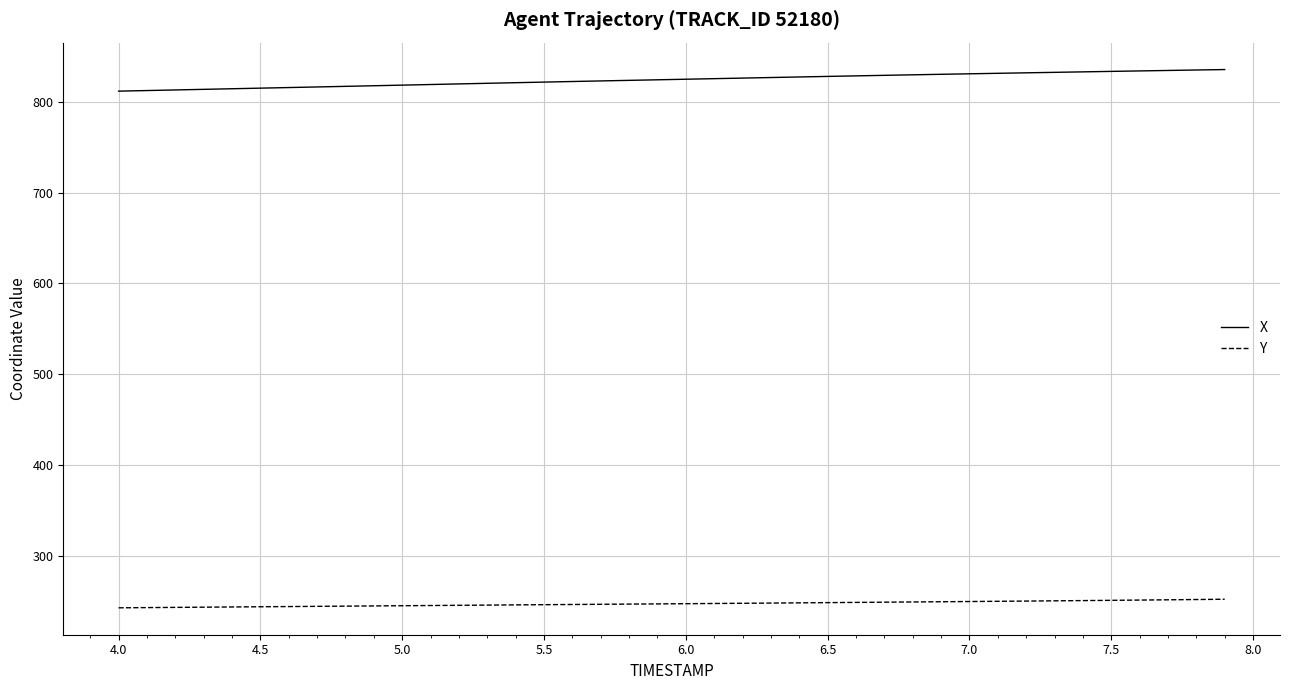

Rank the series by their maximum value, from highest to lowest.

X, Y